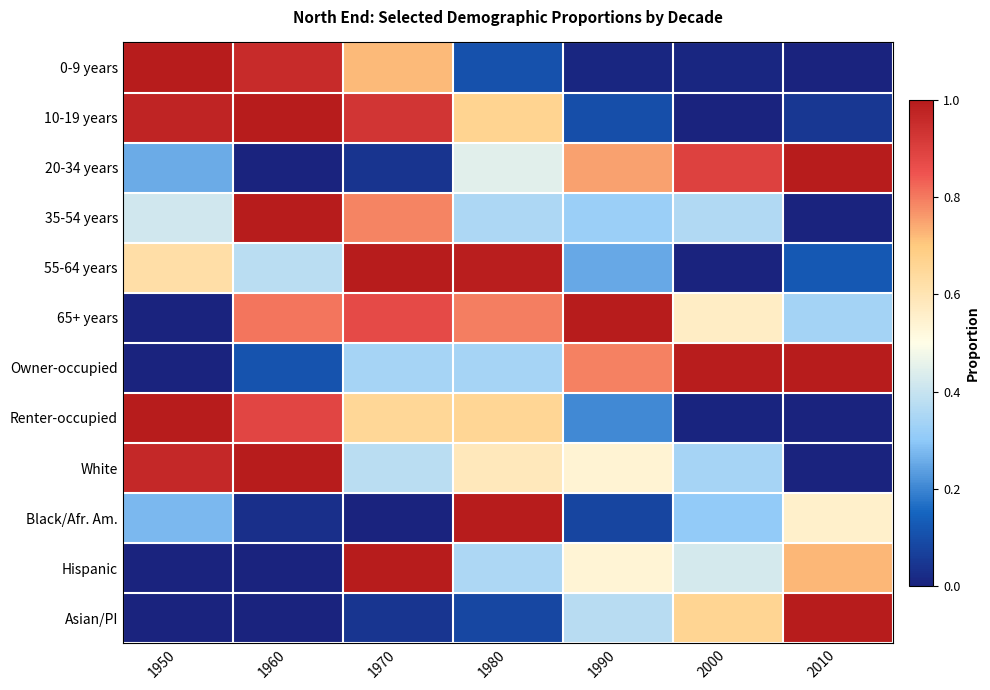

What is the difference between the highest and lowest values at 1960?

1.0